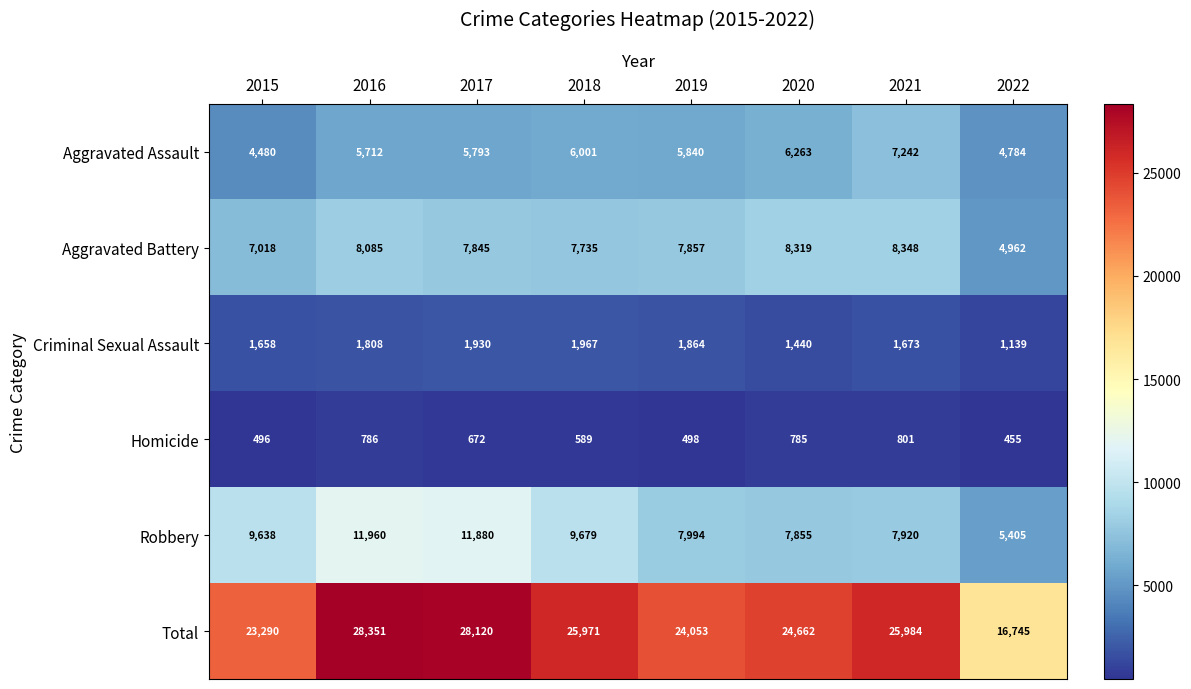

Which series changed the most between 2015 and 2022?

Total